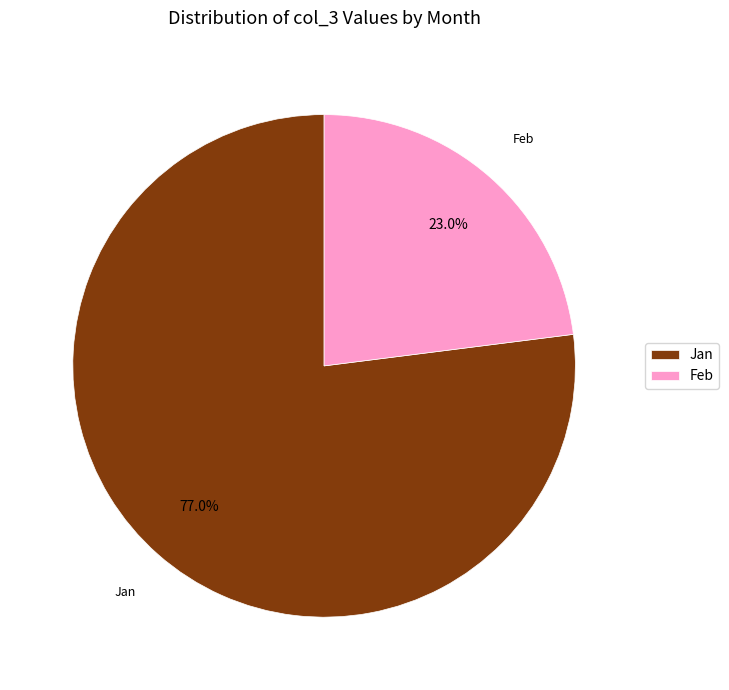

What is the total percentage of Jan and Feb?

100.0%